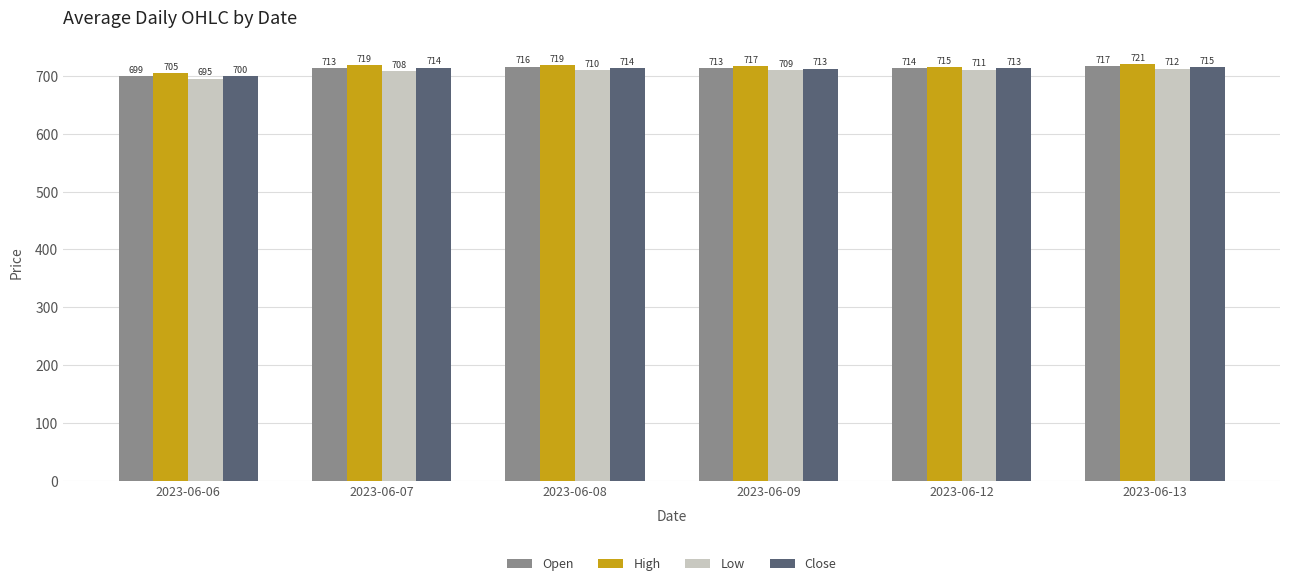

Which series has the largest range (max minus min)?

Open